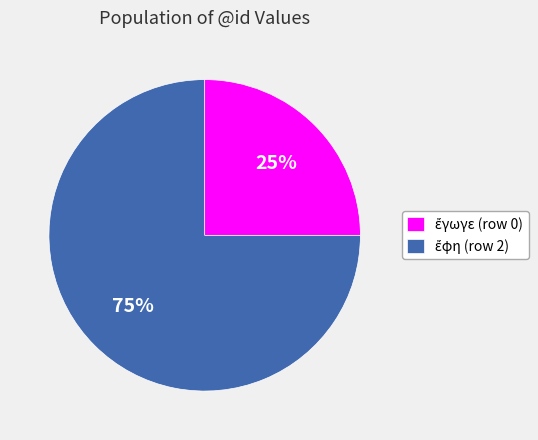

To the nearest percent, what is the difference between the largest and smallest slice percentages?

50%